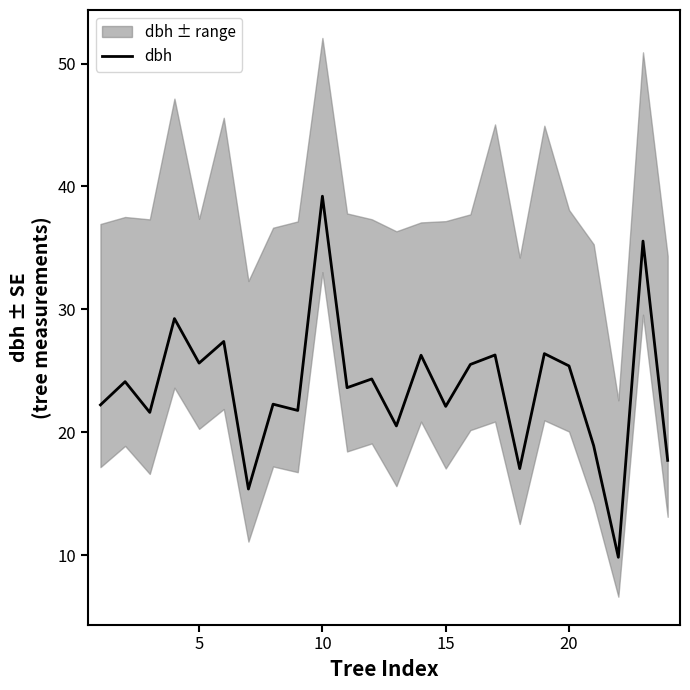

True or false: dbh has a value of 39.2 at 10.

True